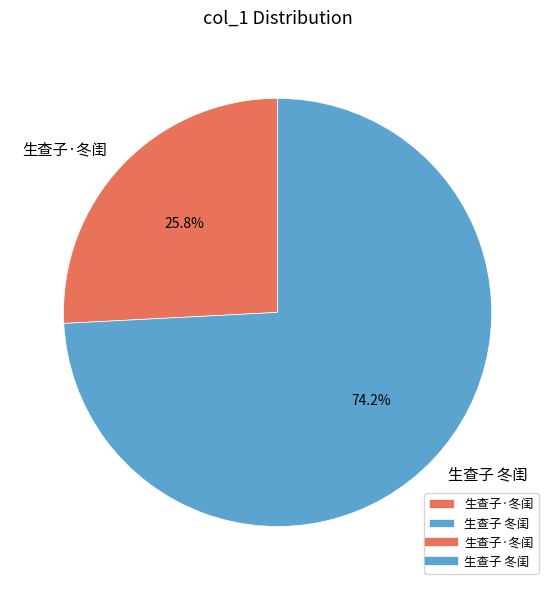

Rank the categories by value from highest to lowest.

生查子 冬闺, 生查子·冬闺